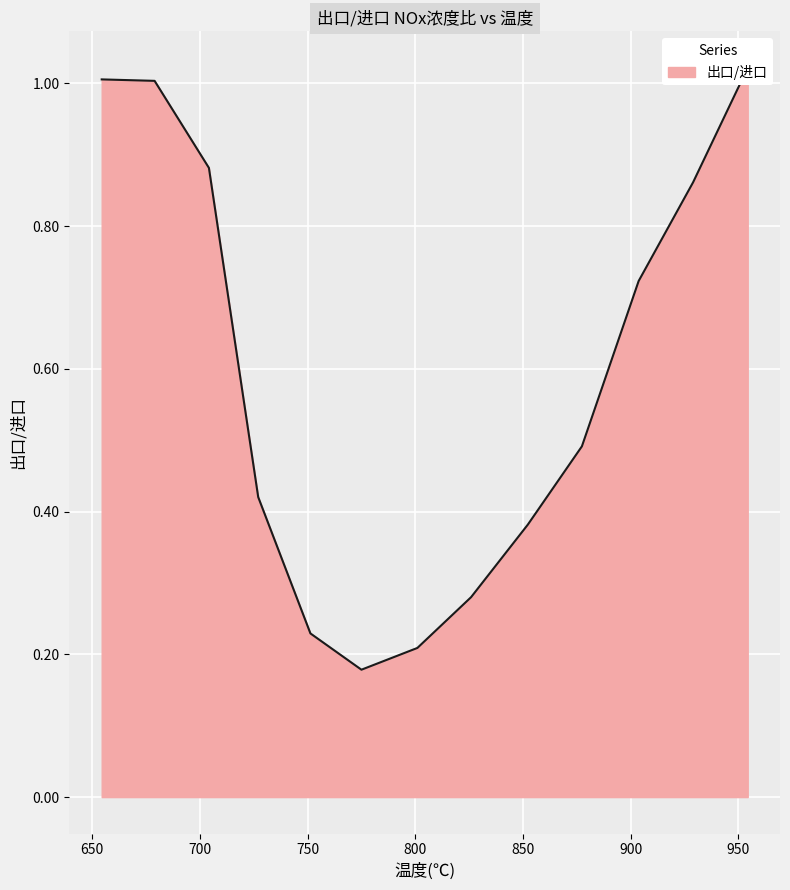

Reading left to right, list all the values displayed in this chart.

654.416=1.0	678.975=1.0	704.193=0.9	727.085=0.4	751.329=0.2	775.013=0.2	800.994=0.2	825.918=0.3	852.254=0.4	877.372=0.5	903.728=0.7	928.988=0.9	954.359=1.0